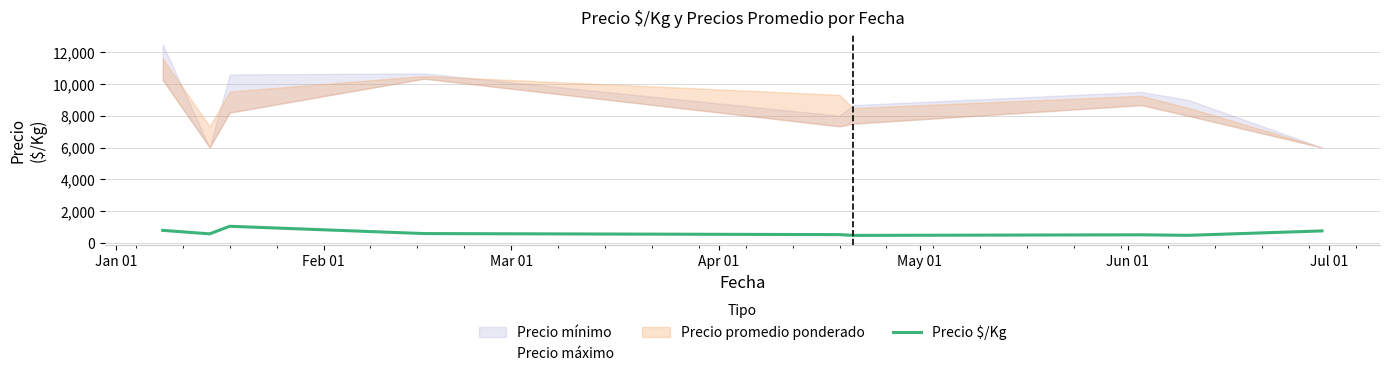

What is the minimum value for Precio $/Kg?

468